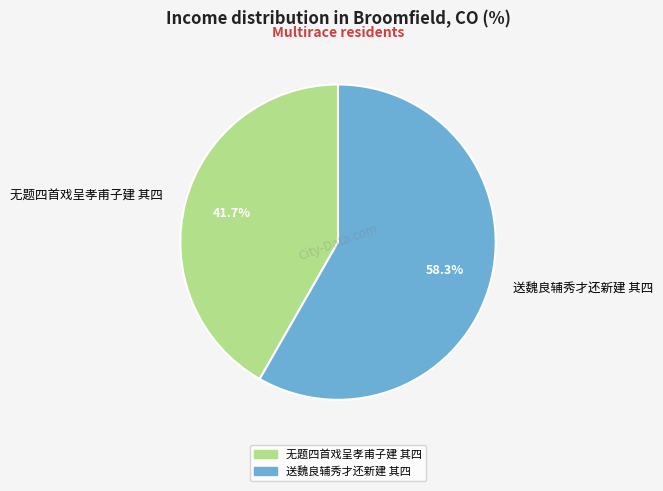

Which has a higher value, 送魏良辅秀才还新建 其四 or 无题四首戏呈孝甫子建 其四?

送魏良辅秀才还新建 其四